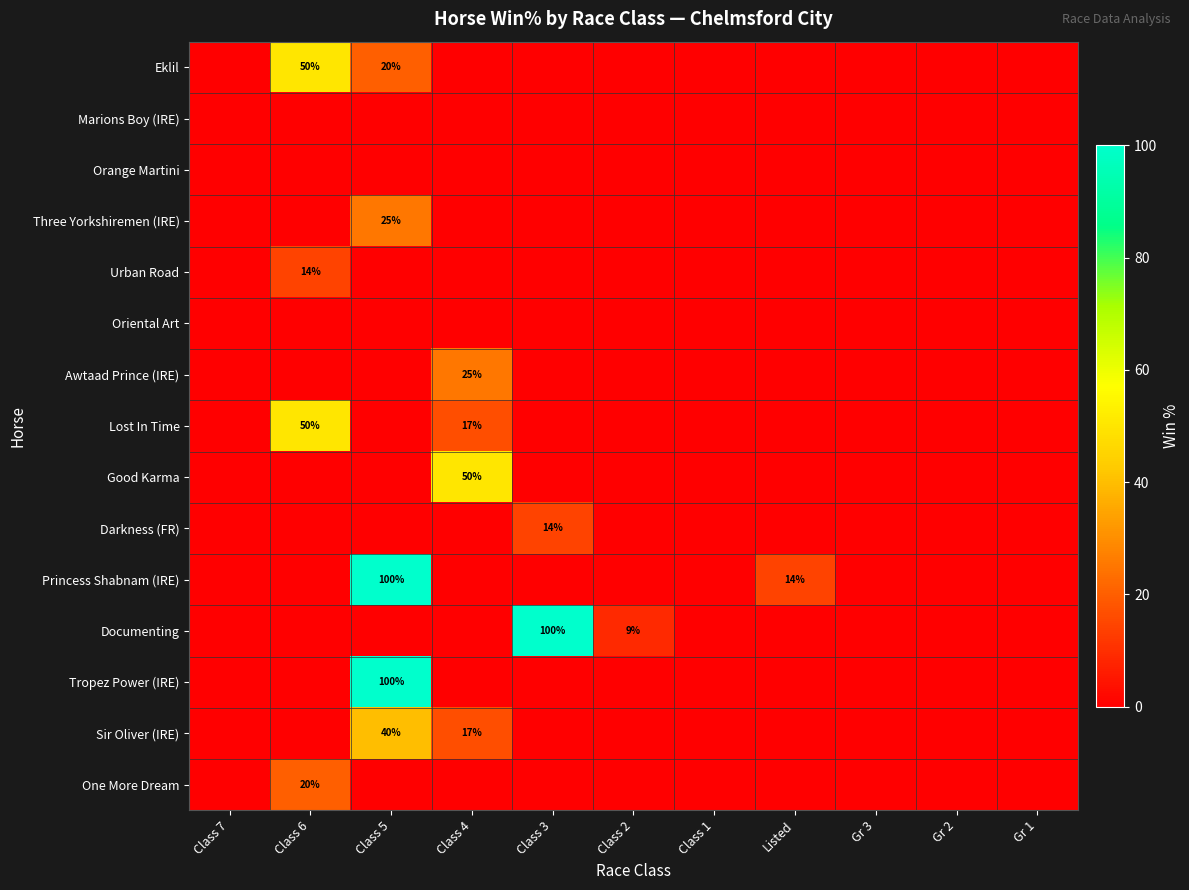

Which label corresponds to the smallest value in the chart?

Class 7